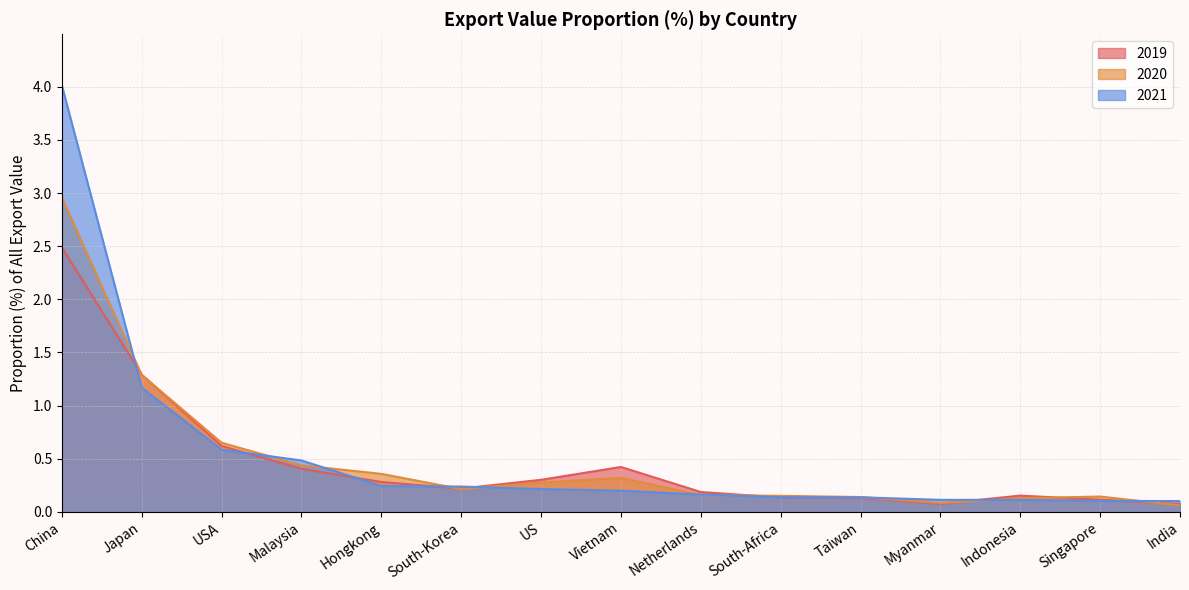

True or false: 2020 has more than 1 interior local peaks.

True